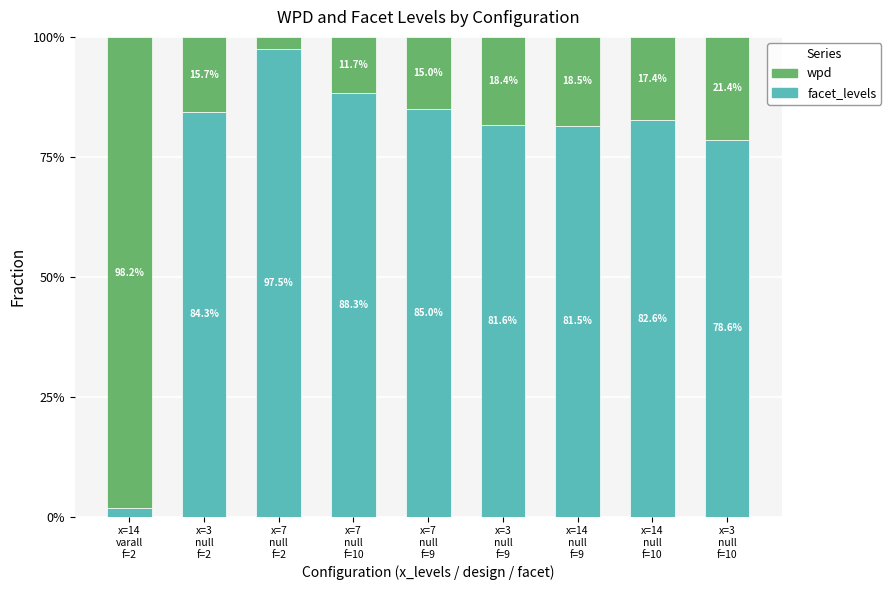

What is the average value of the facet_levels series?

75.7